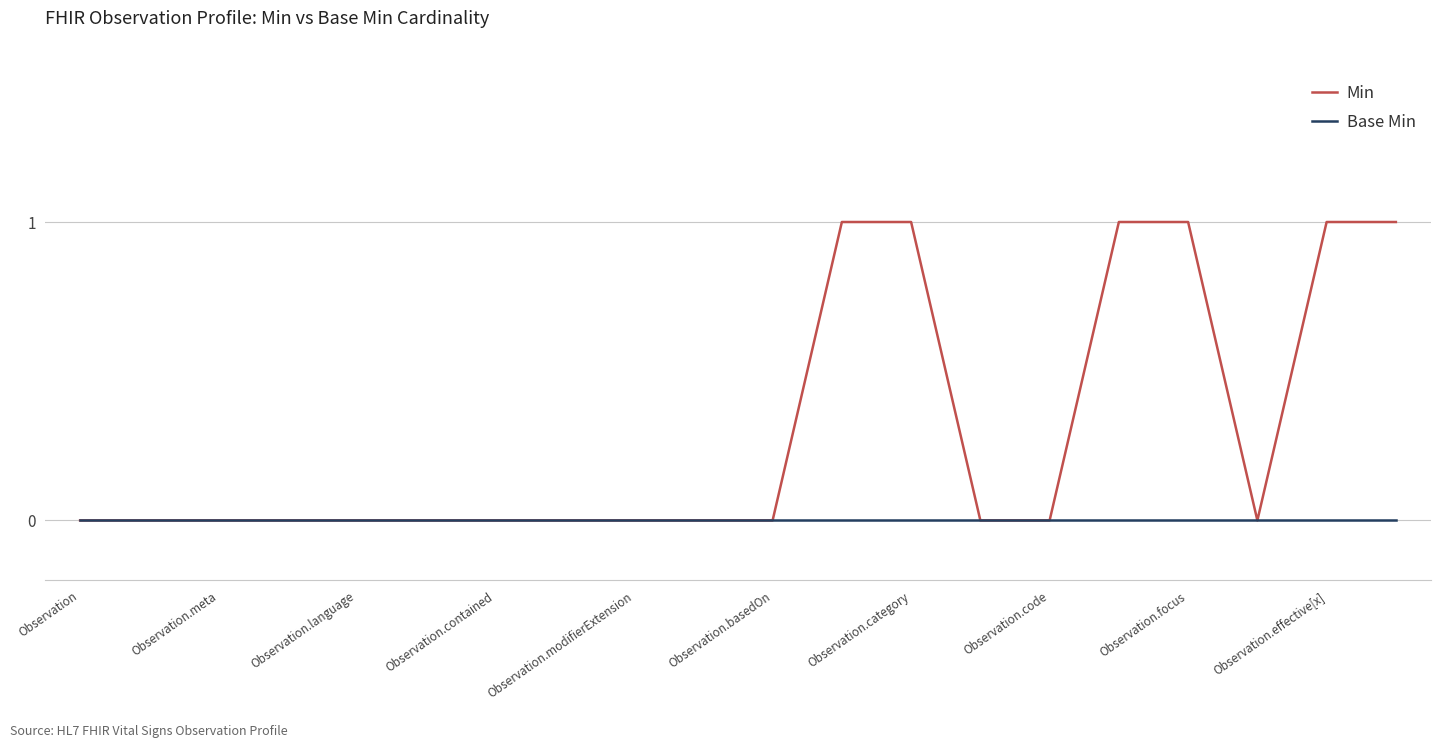

Which series has the largest range (max minus min)?

Min